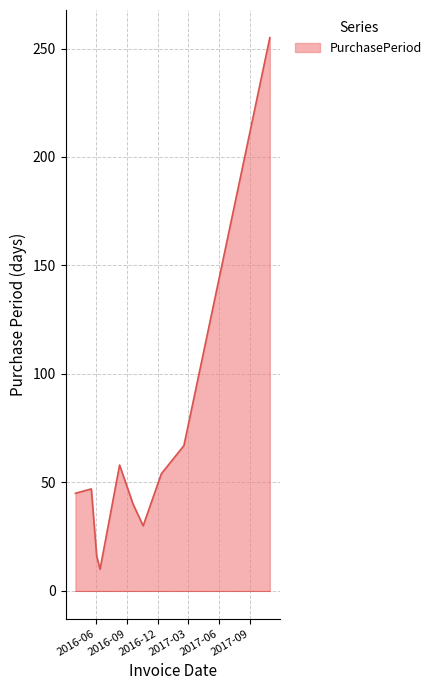

What is the difference between the maximum and minimum values?

245